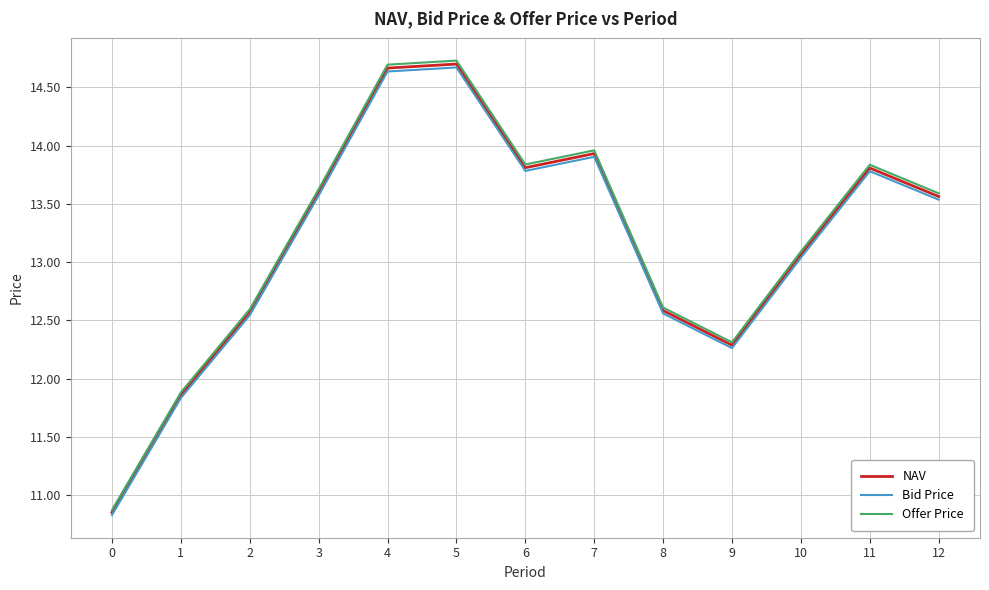

True or false: NAV and Offer Price cross at least once.

False